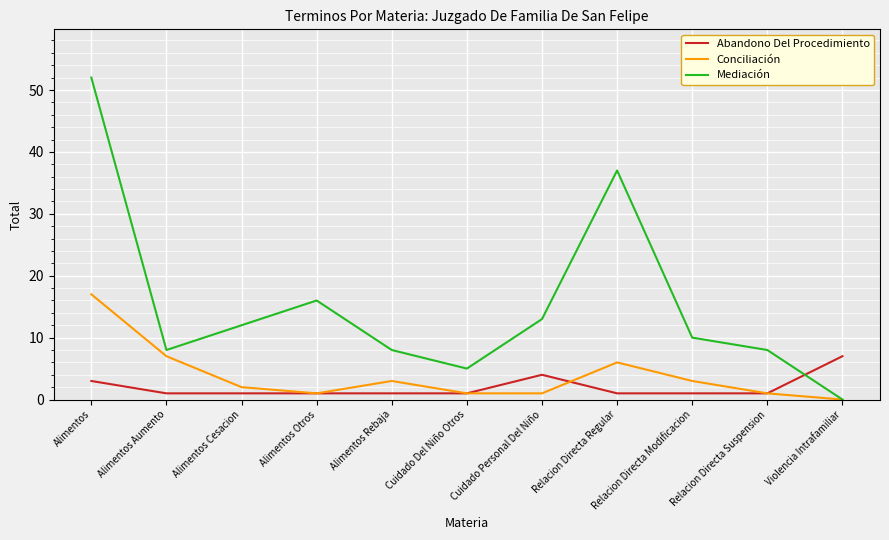

What position from the right is Cuidado Del Niño Otros?

6